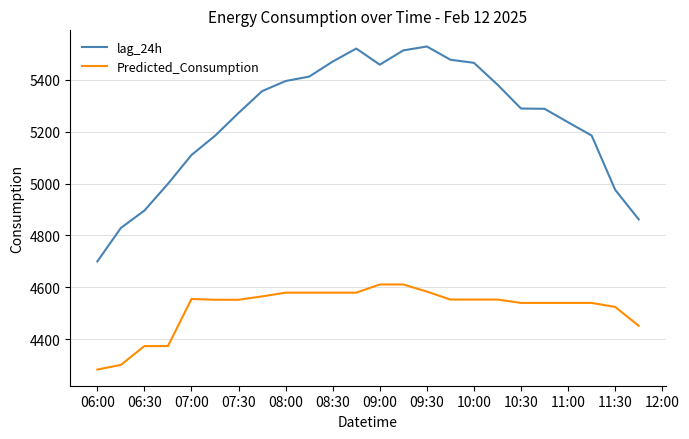

Which series has the largest range (max minus min)?

lag_24h